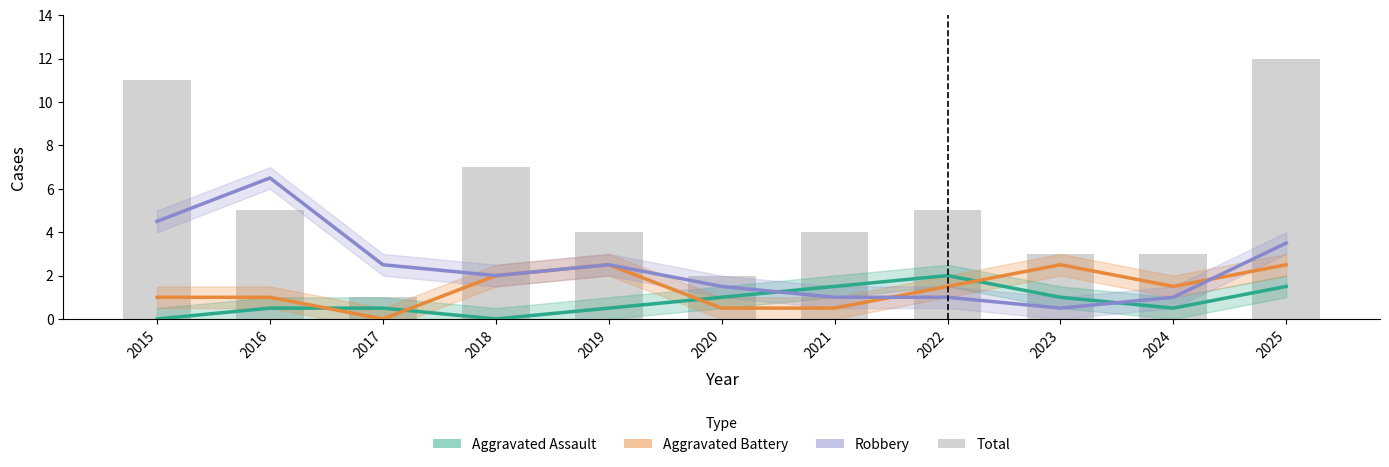

Which series has the largest total across all categories?

Total